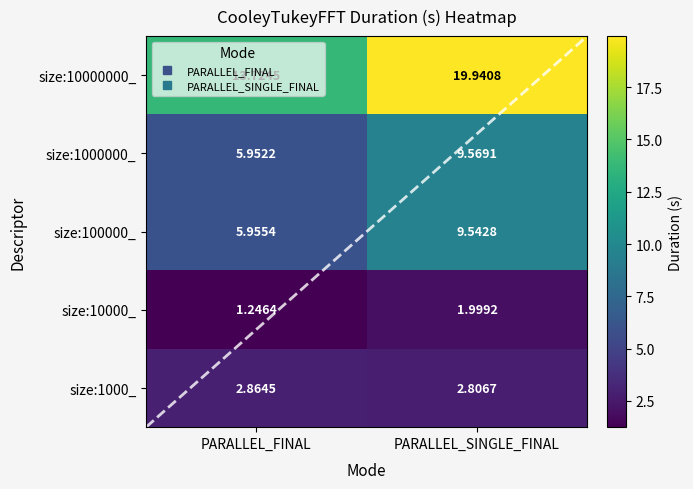

What is the lowest value of the size:100000_ series?

6.0